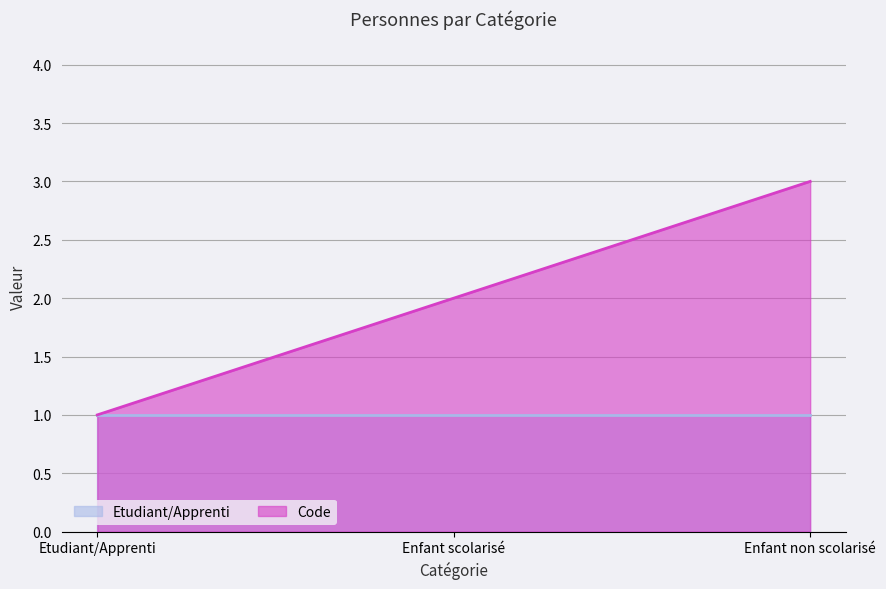

Is it true that the value at Enfant non scolarisé is 4?

False